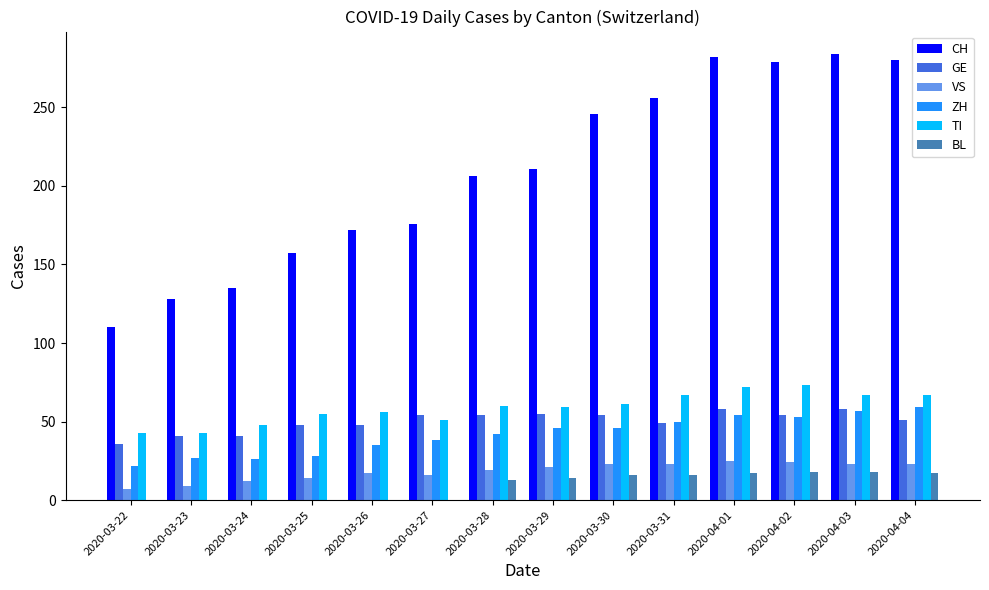

Are the bars horizontal?

No